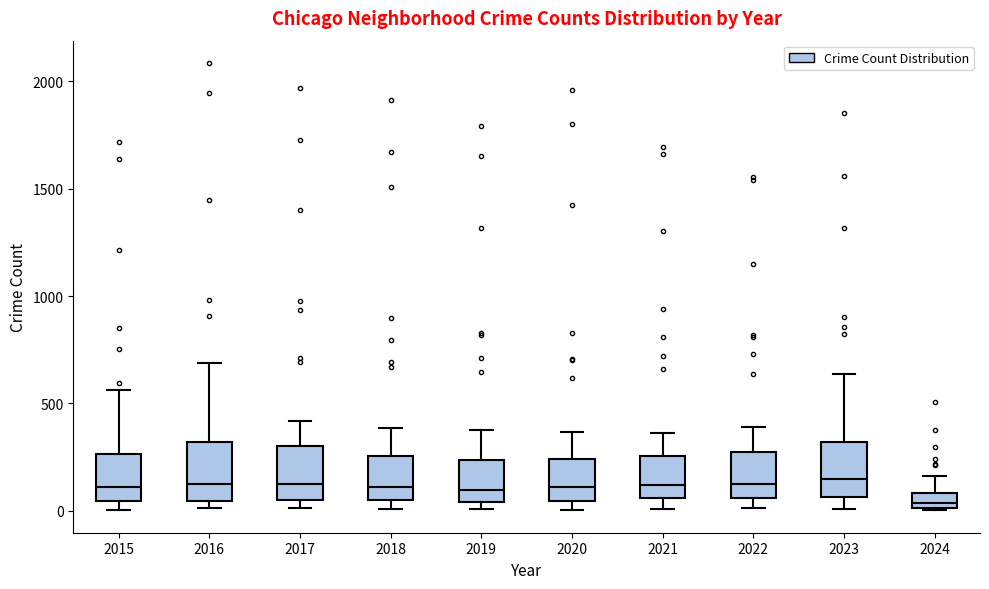

Where is the upper edge of the box at x = 2023 on the y-axis? The values are not printed on the chart, so give them approximately, as read against the axis.

300